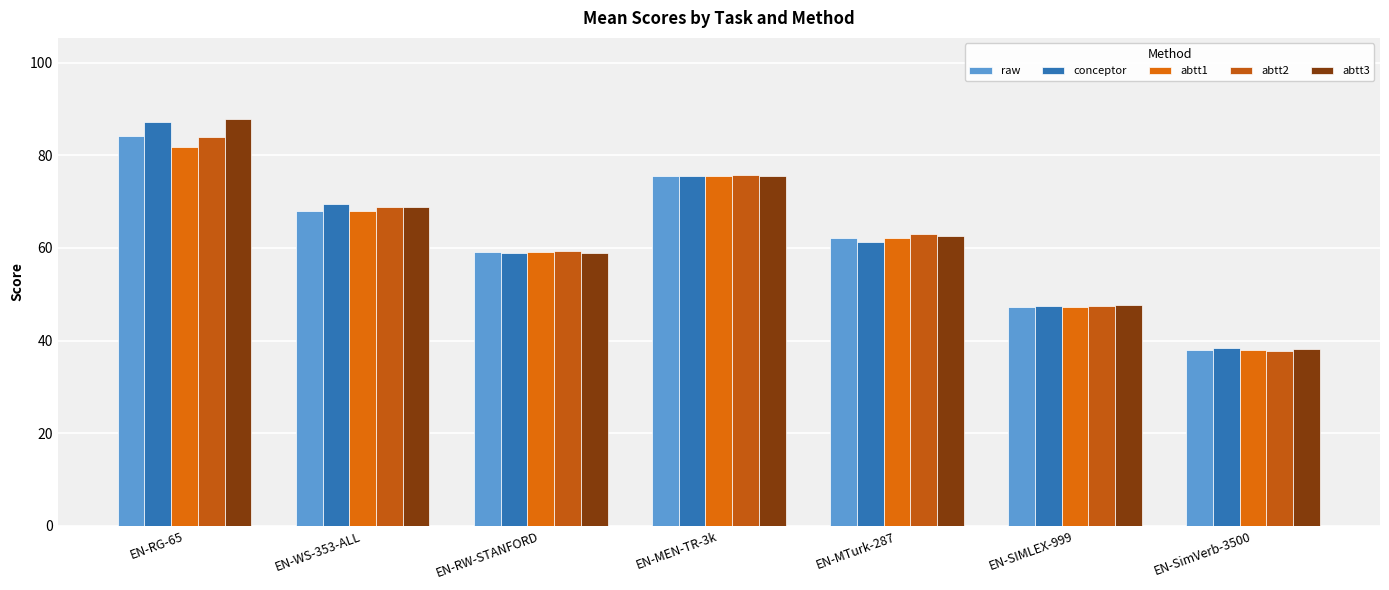

Which series has the largest total across all categories?

abtt3